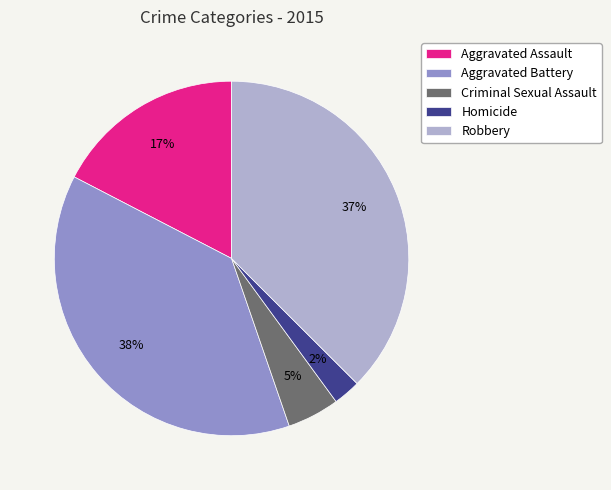

True or false: Criminal Sexual Assault accounts for 5% of the total.

True